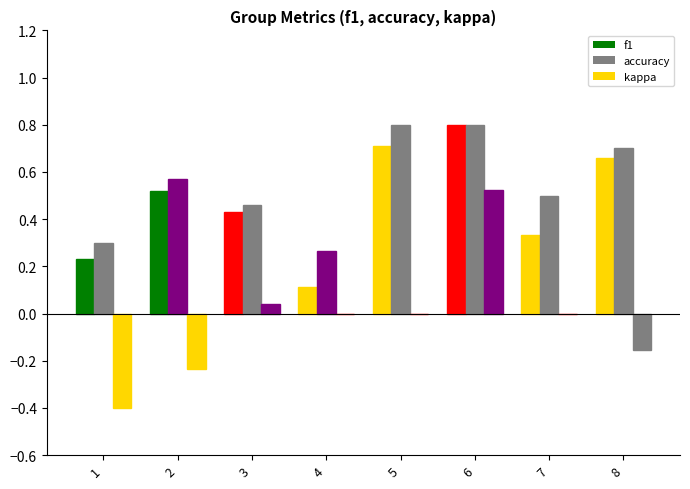

Which category has the lowest value in the kappa series?

1